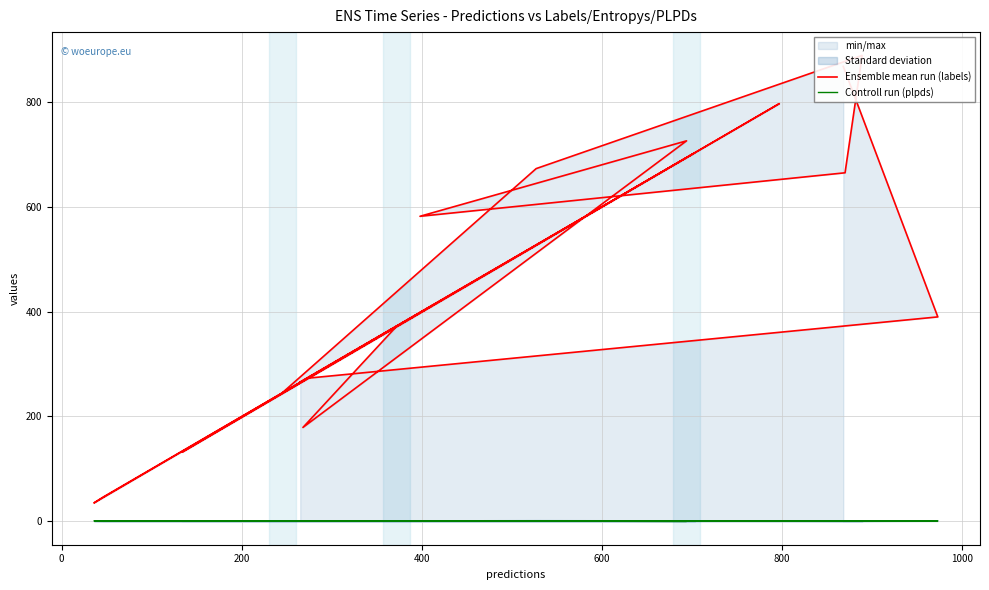

True or false: Ensemble mean run (labels) and Controll run (plpds) intersect in this chart.

False